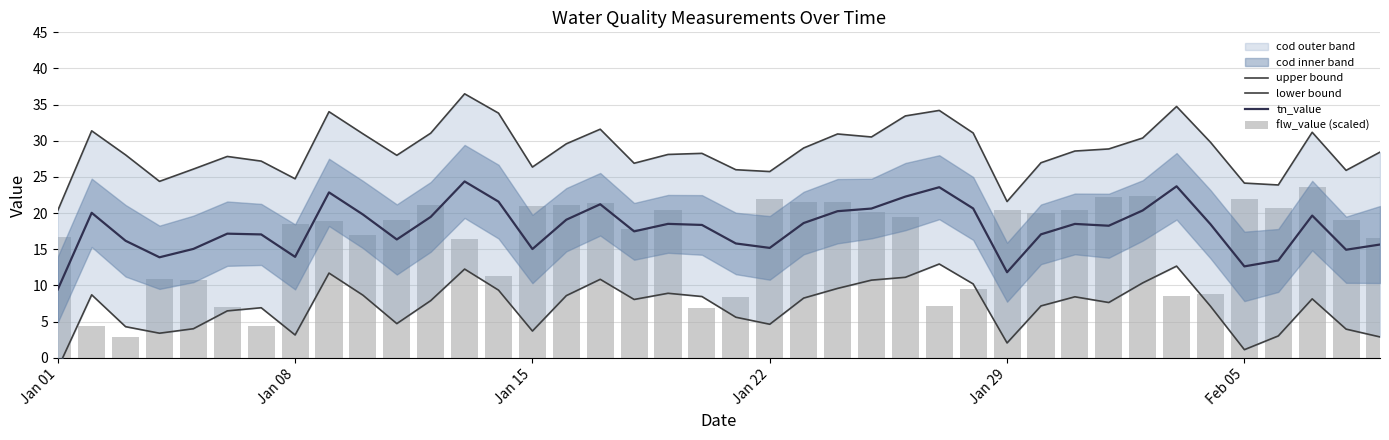

The flw_value (scaled) series shows 30.9 at 38. True or false?

False